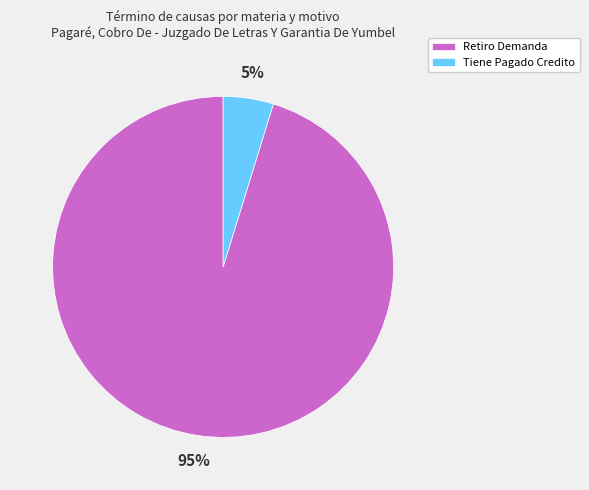

Do Tiene Pagado Credito and Retiro Demanda together represent more than half of the pie?

Yes